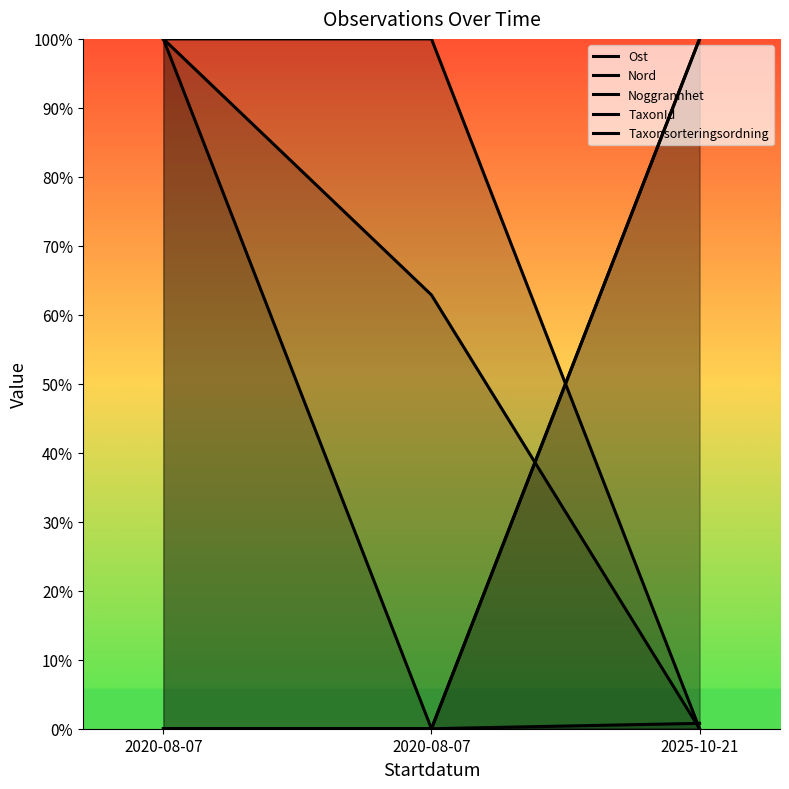

At how many categories does at least one series exceed 4?

3